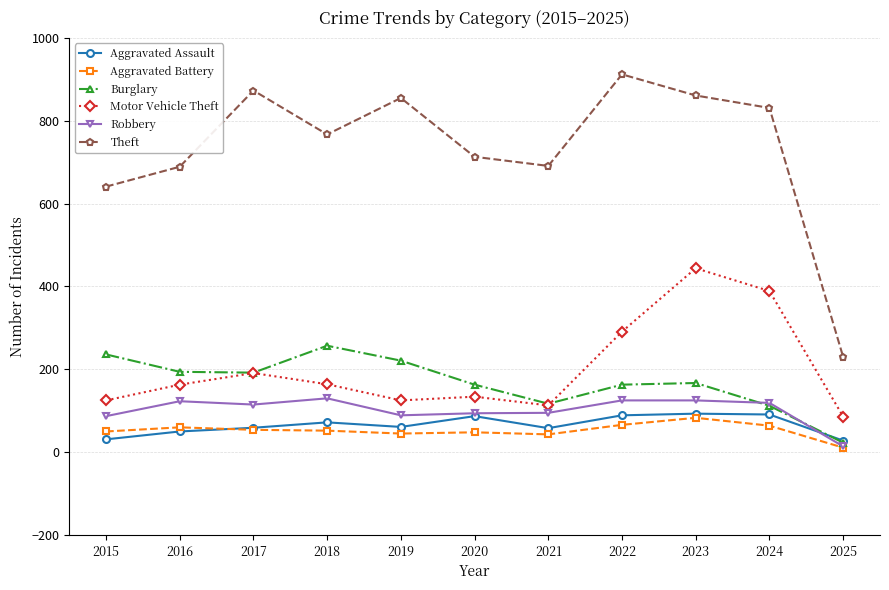

True or false: Motor Vehicle Theft and Robbery intersect in this chart.

False